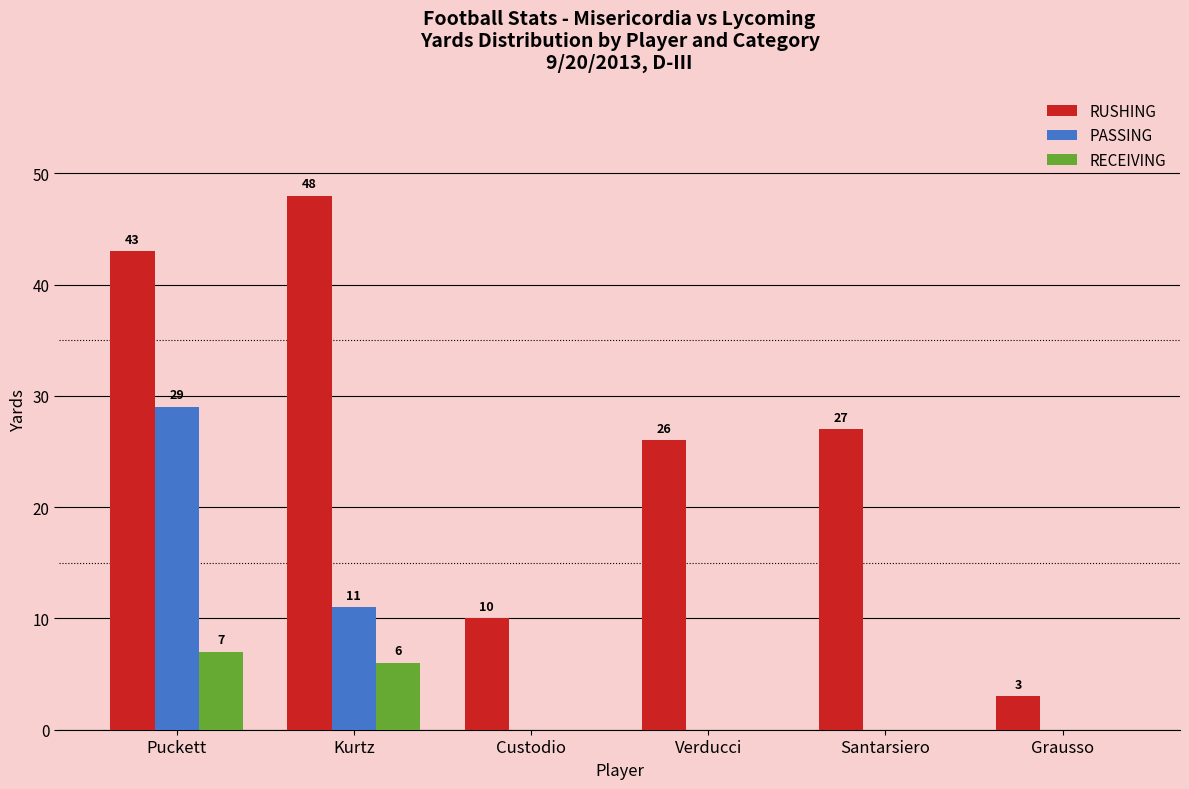

Reading left to right, transcribe all the data shown in this chart.

RUSHING: Puckett=43	Kurtz=48	Custodio=10	Verducci=26	Santarsiero=27	Grausso=3
PASSING: Puckett=29	Kurtz=11	Custodio=0	Verducci=0	Santarsiero=0	Grausso=0
RECEIVING: Puckett=7	Kurtz=6	Custodio=0	Verducci=0	Santarsiero=0	Grausso=0